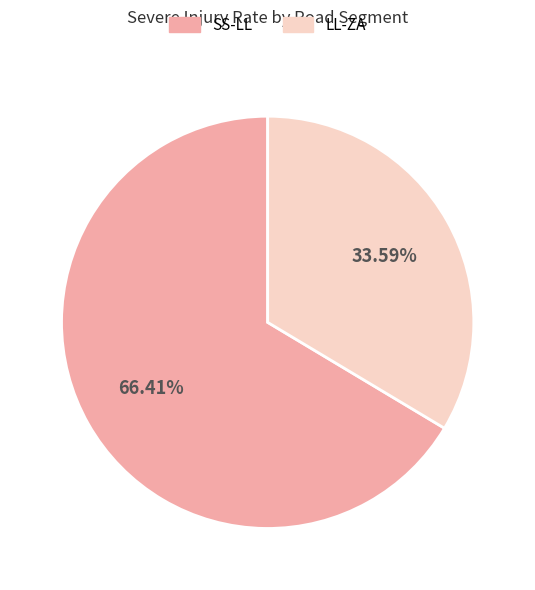

To the nearest percent, what is the average slice percentage?

50%